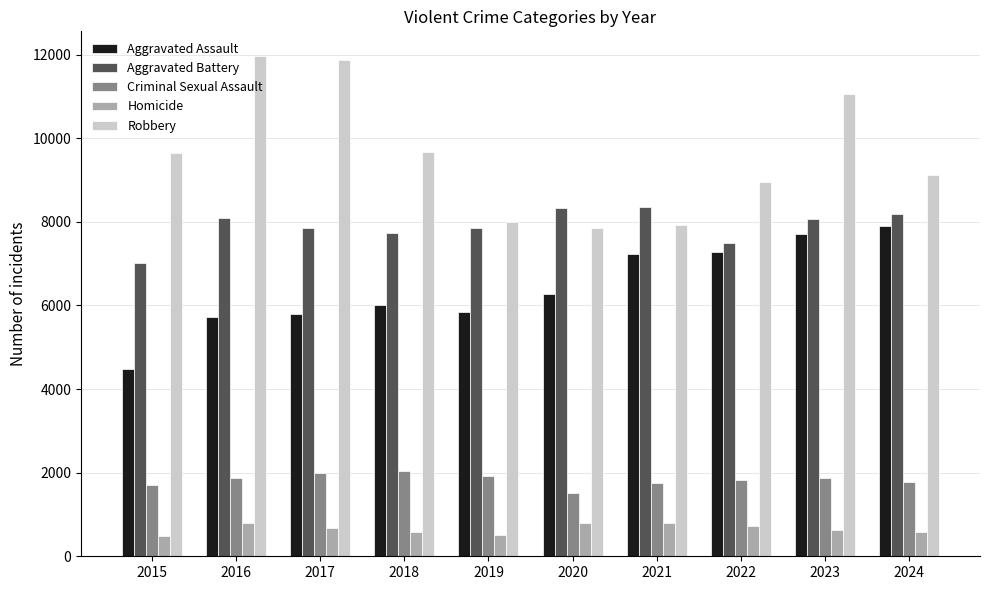

Which series has the widest spread of values?

Robbery